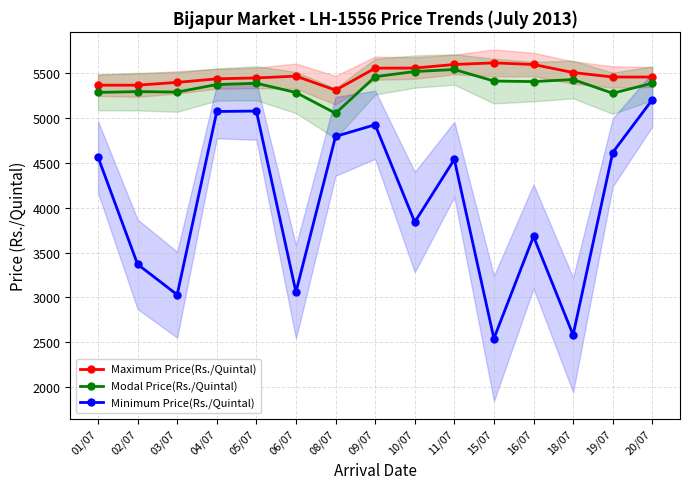

At which label does Maximum Price(Rs./Quintal) reach its peak?

15/07